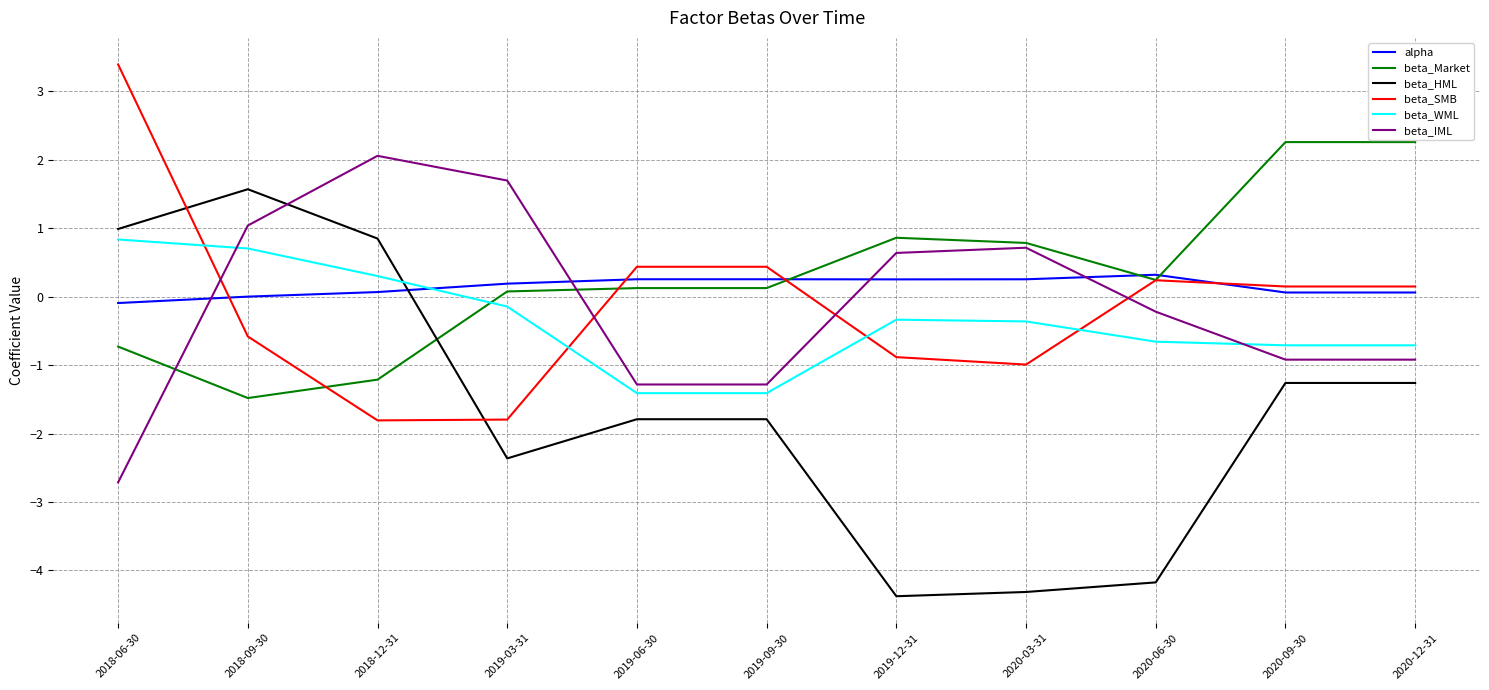

What is the total value across all series at 2019-12-31?

-3.8